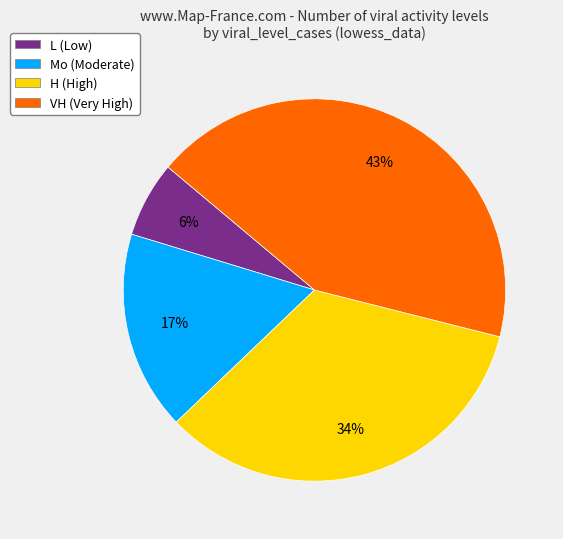

Combined, do VH (Very High) and H (High) account for over 50%?

Yes